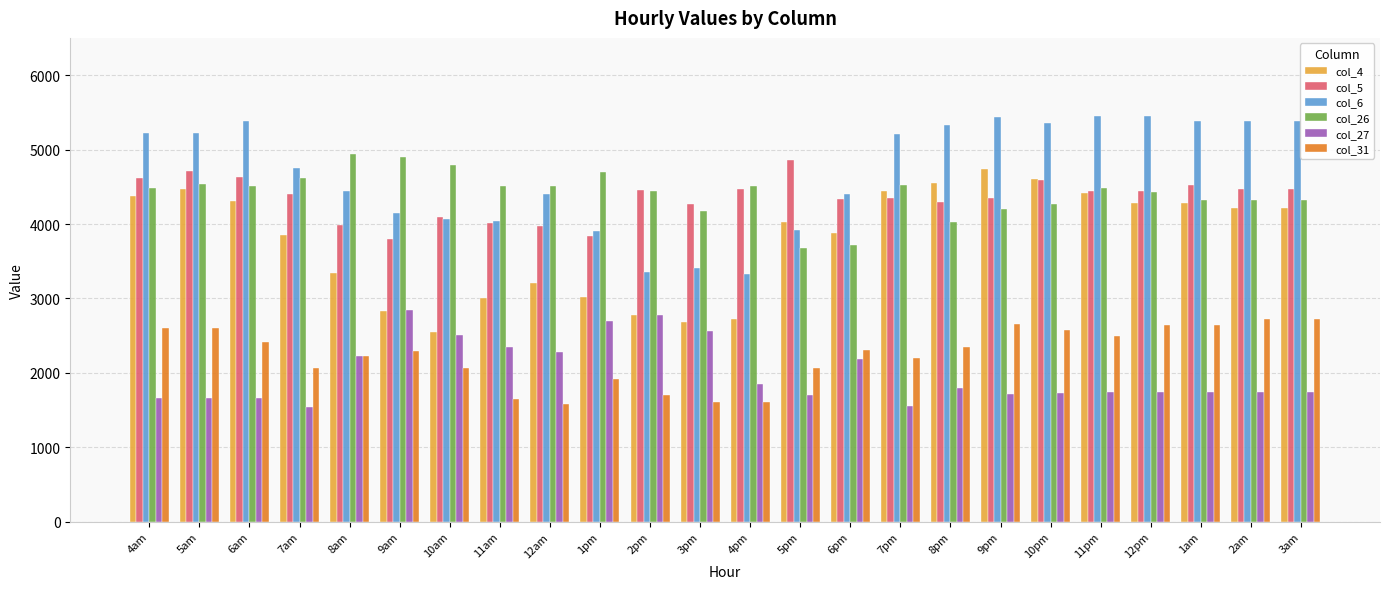

What is the sum of all col_31 values?

53757.9